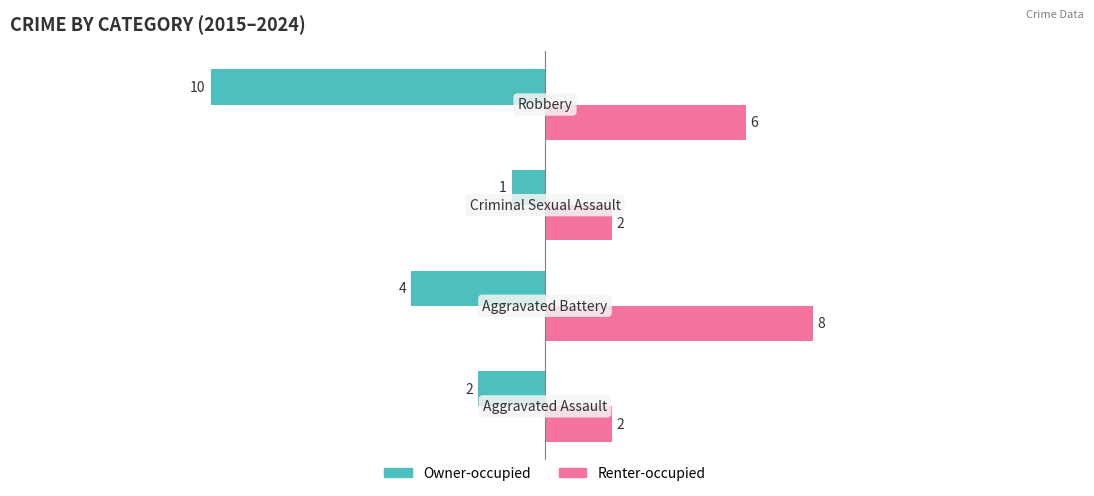

What is the maximum value shown in the chart?

8